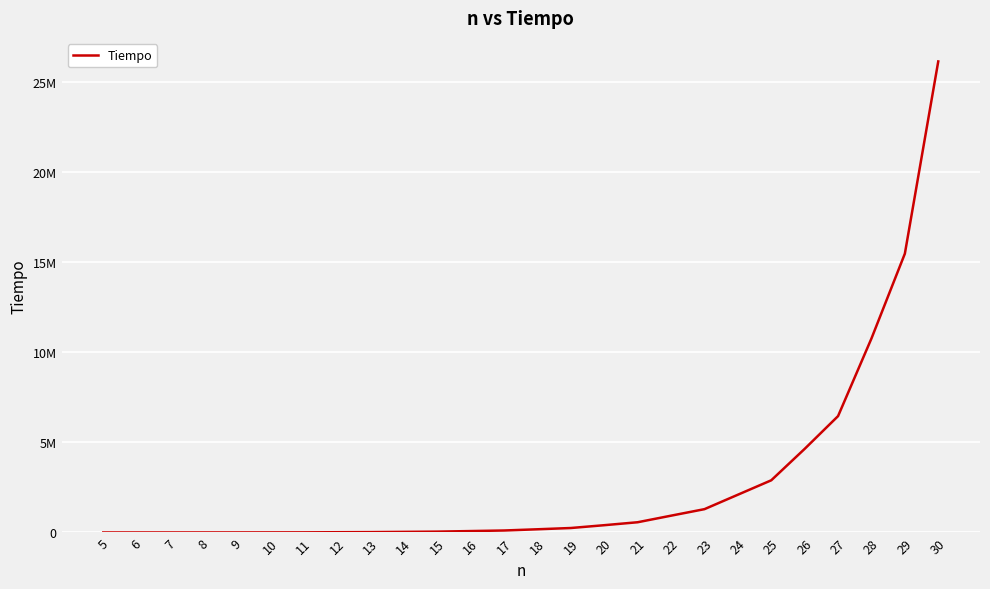

Does the chart display data point markers on the line(s)?

No